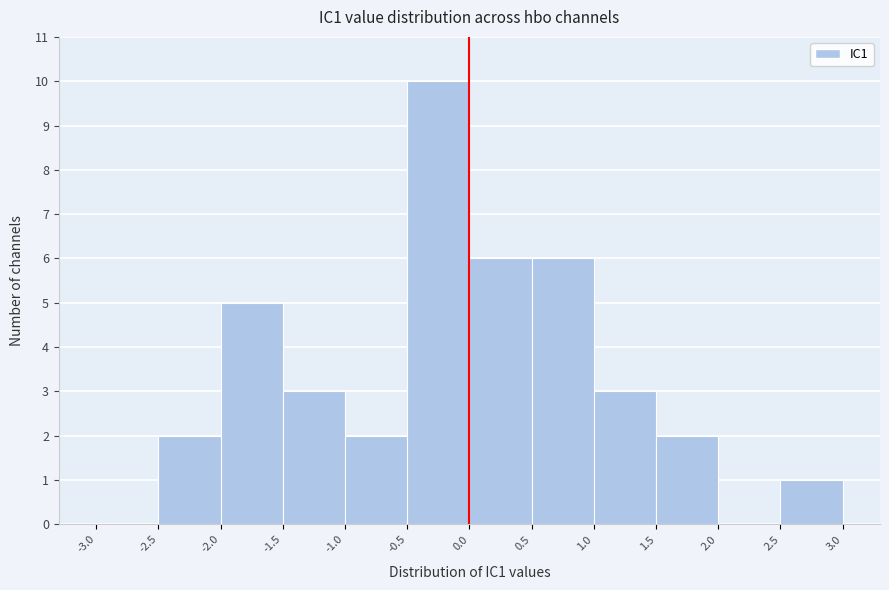

What is the height of the bar covering 1.5 to 2.0 on the x-axis? The values are not printed on the chart, so give them approximately, as read against the axis.

2